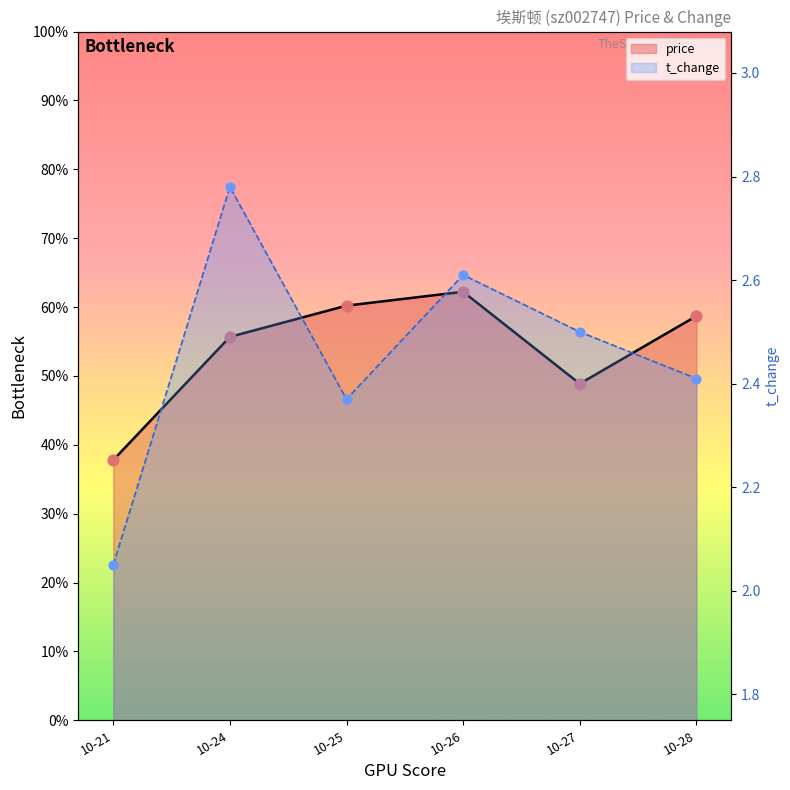

Which series has the largest total across all categories?

price